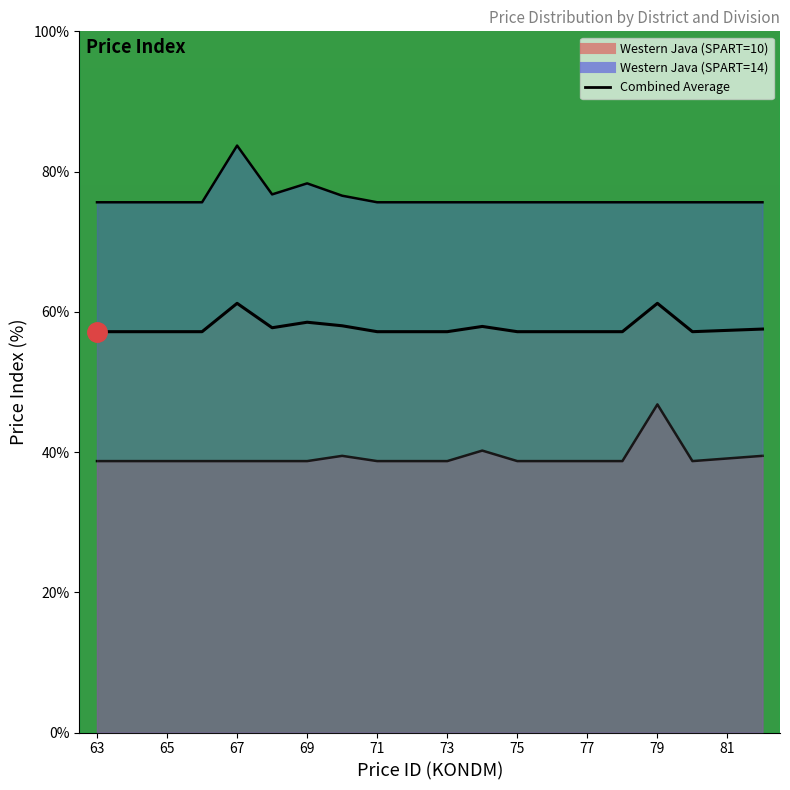

List the labels in order of Western Java (SPART=14) value, largest first.

67, 69, 68, 70, 63, 64, 65, 66, 71, 72, 73, 74, 75, 76, 77, 78, 79, 80, 81, 82